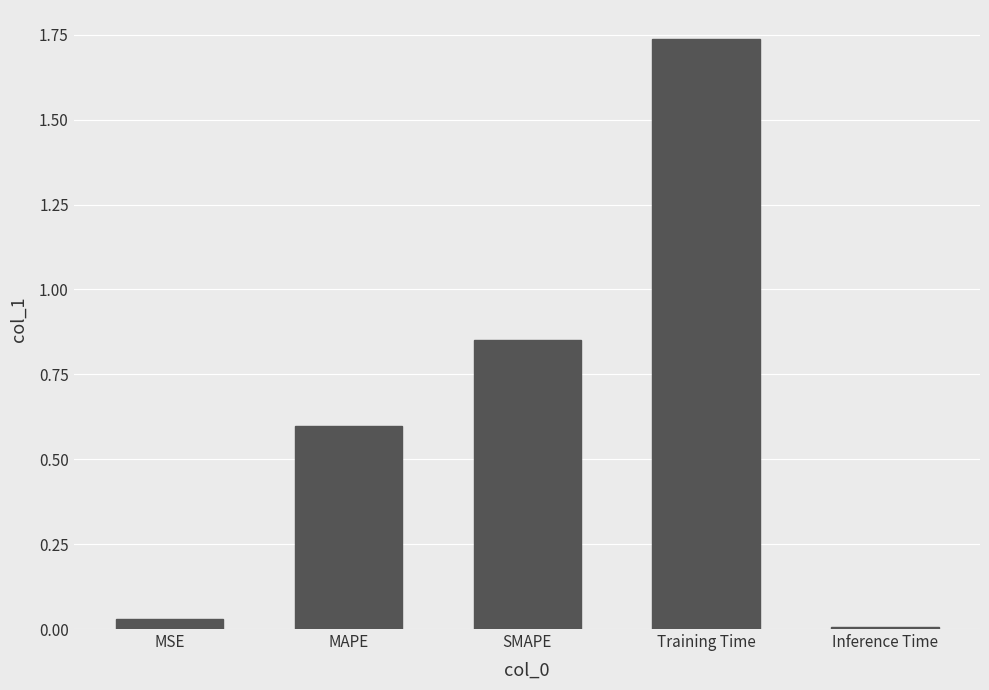

Is it true that the value at Inference Time is 0.0?

True